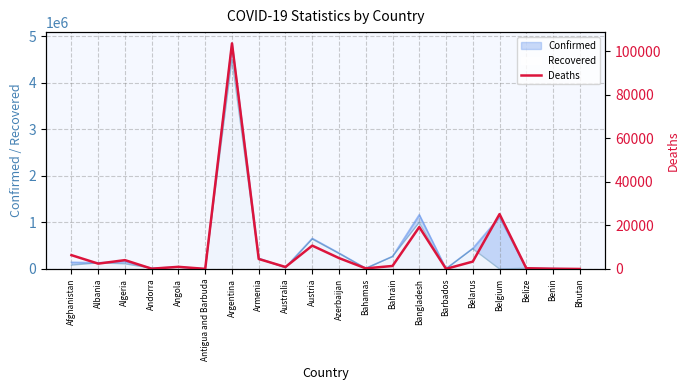

The Confirmed series shows 268541 at Bahrain. True or false?

True